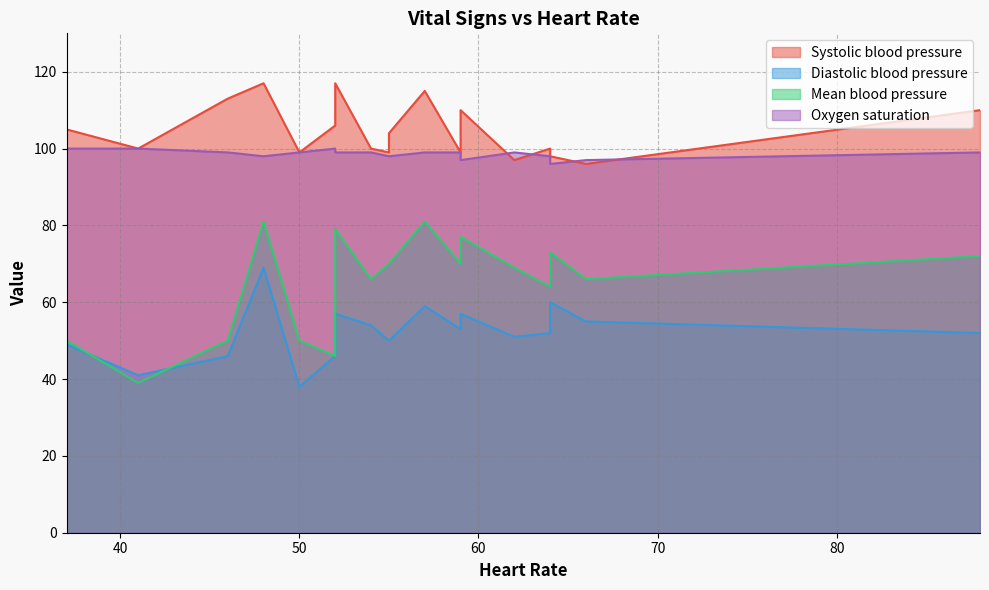

How many distinct data groups are displayed?

4